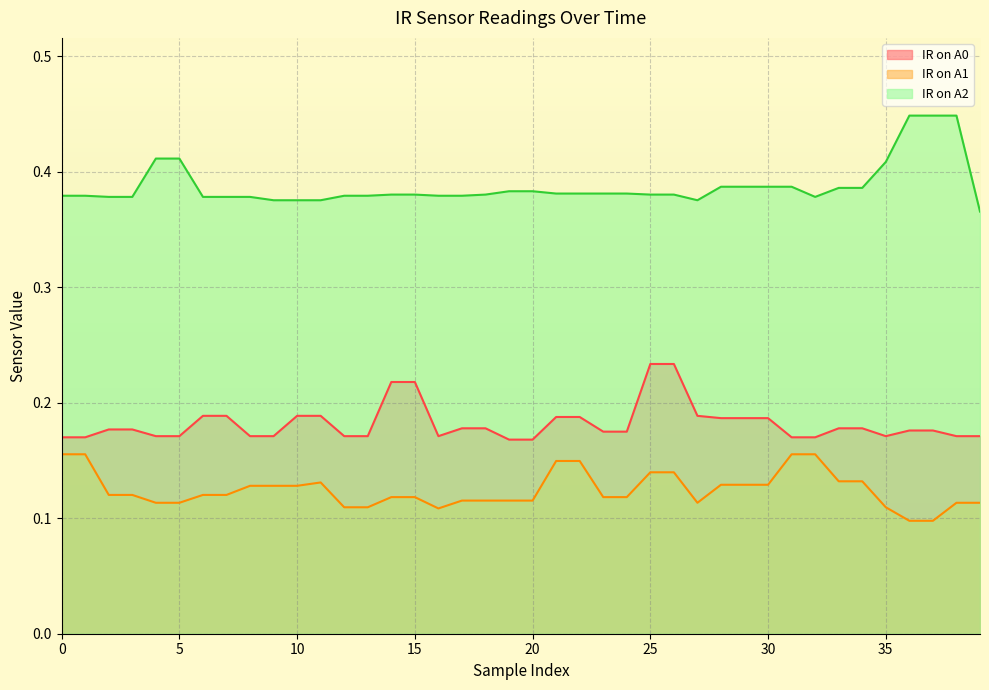

Which category has the highest value in the IR on A0 series?

25